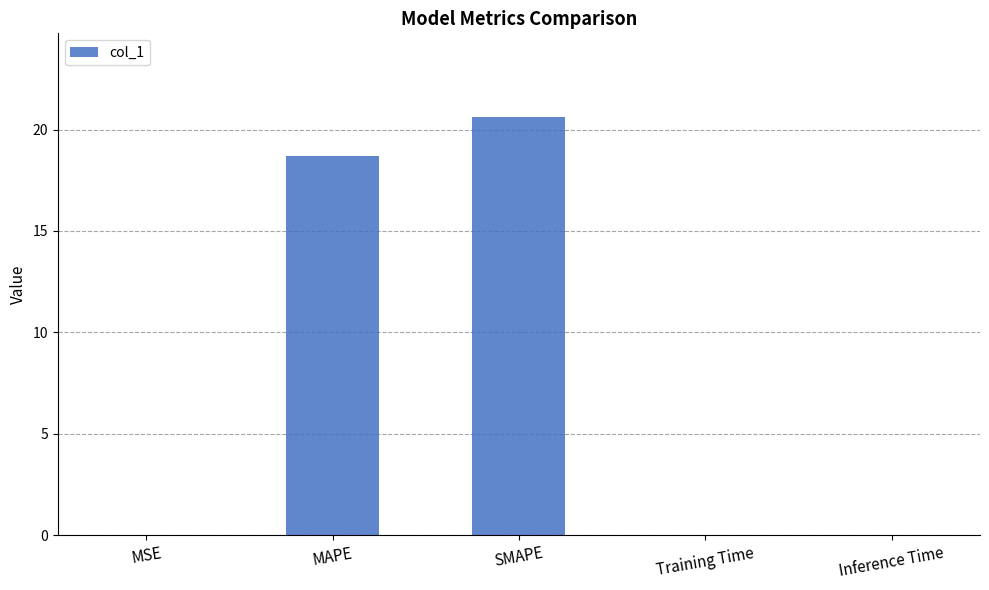

What is the sum of all values?

39.3